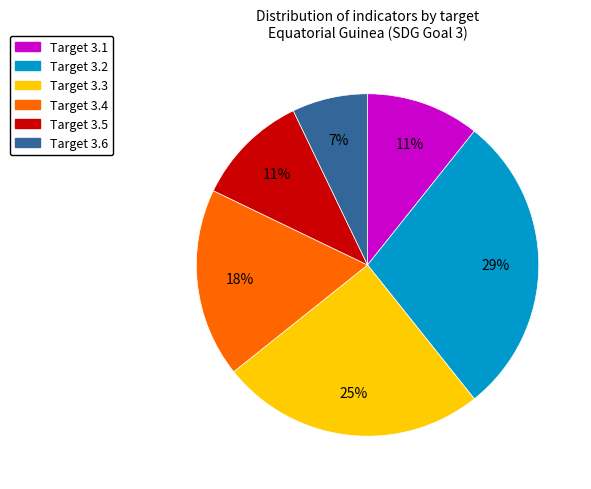

Count the number of slices in the pie.

6